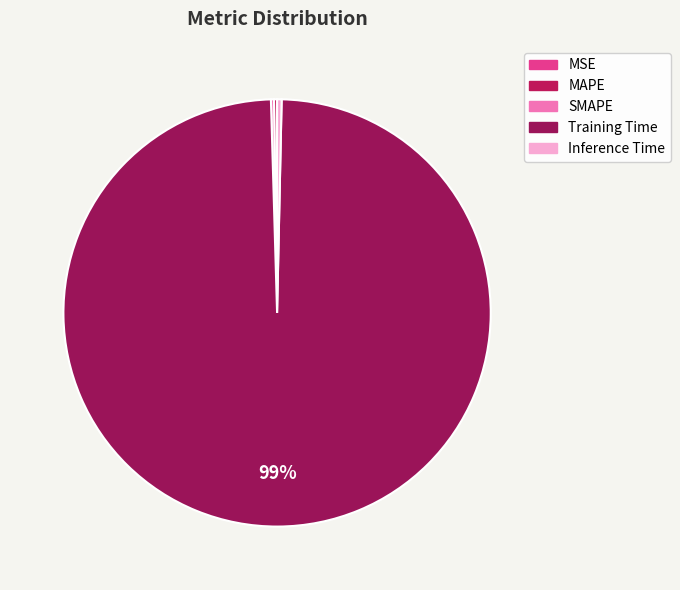

What is the change in value from SMAPE to Training Time?

+1.7